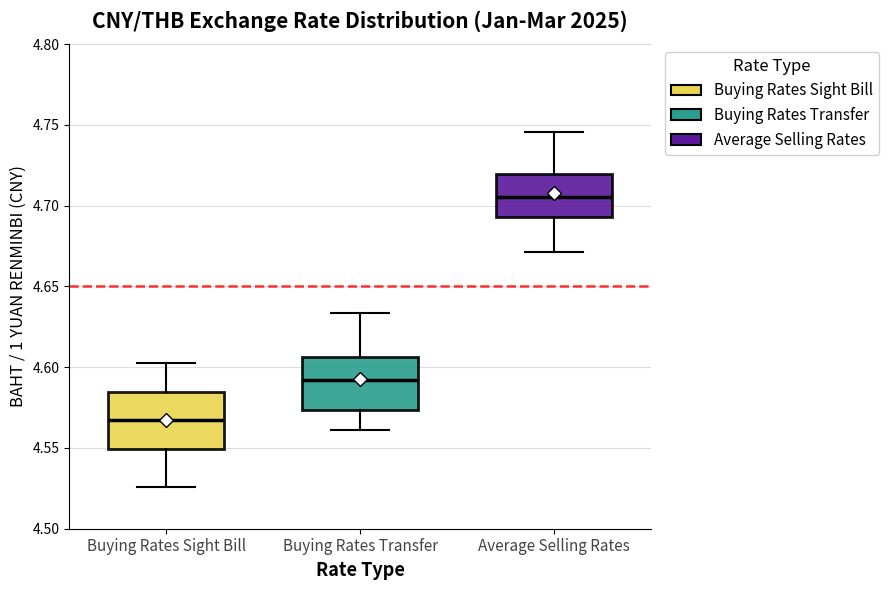

Which box has the lowest median line?

Buying Rates Sight Bill